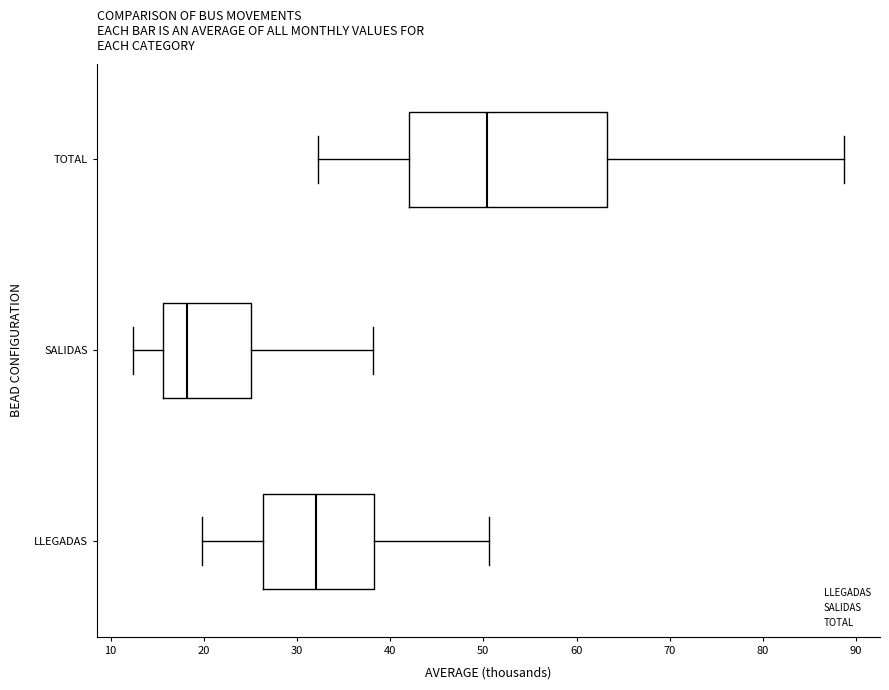

Where does the median line of the box for SALIDAS sit on the x-axis? The values are not printed on the chart, so give them approximately, as read against the axis.

18